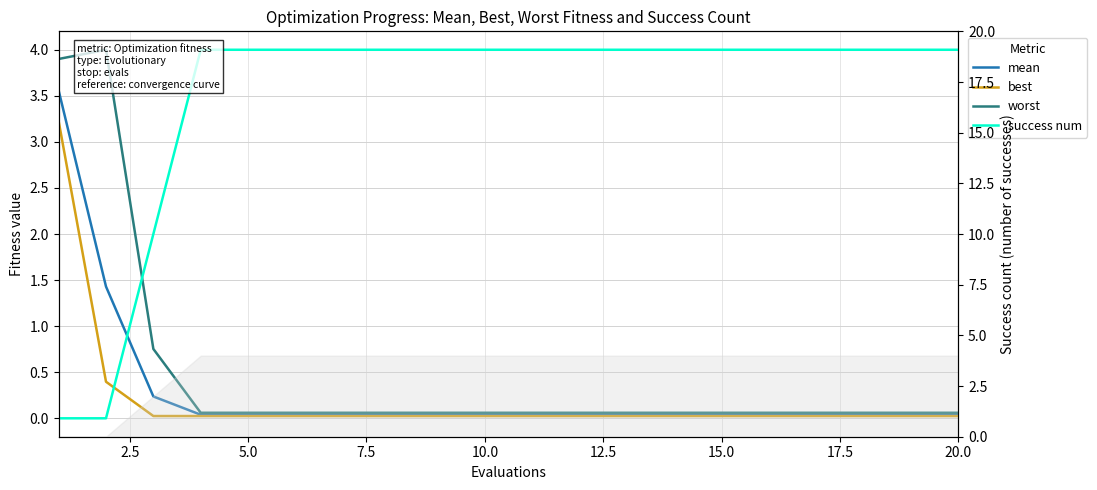

What is the difference between the highest and lowest values at 15.0?

4.0